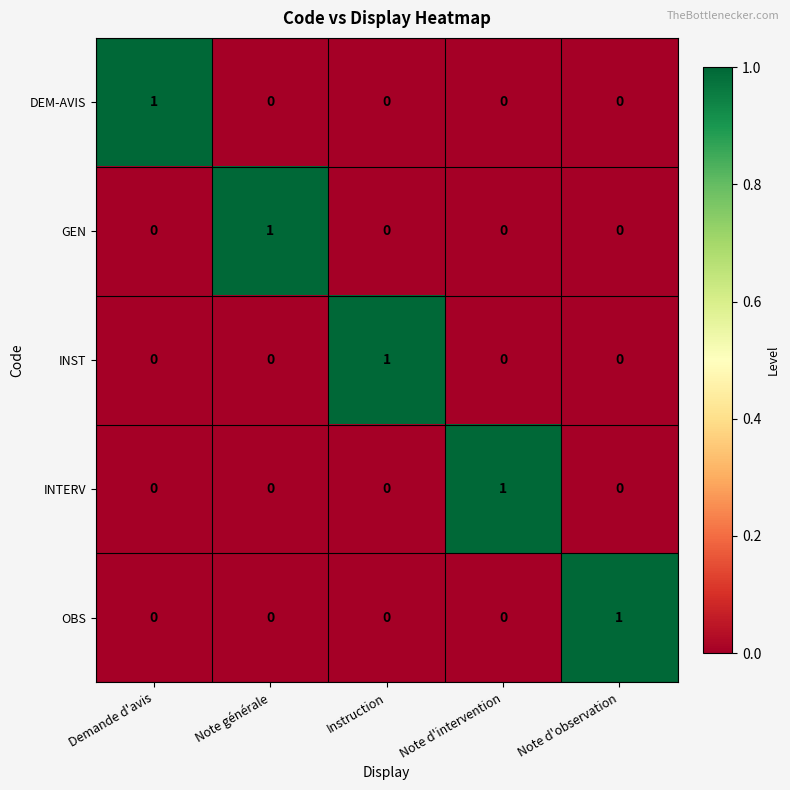

What is the greatest value displayed?

1